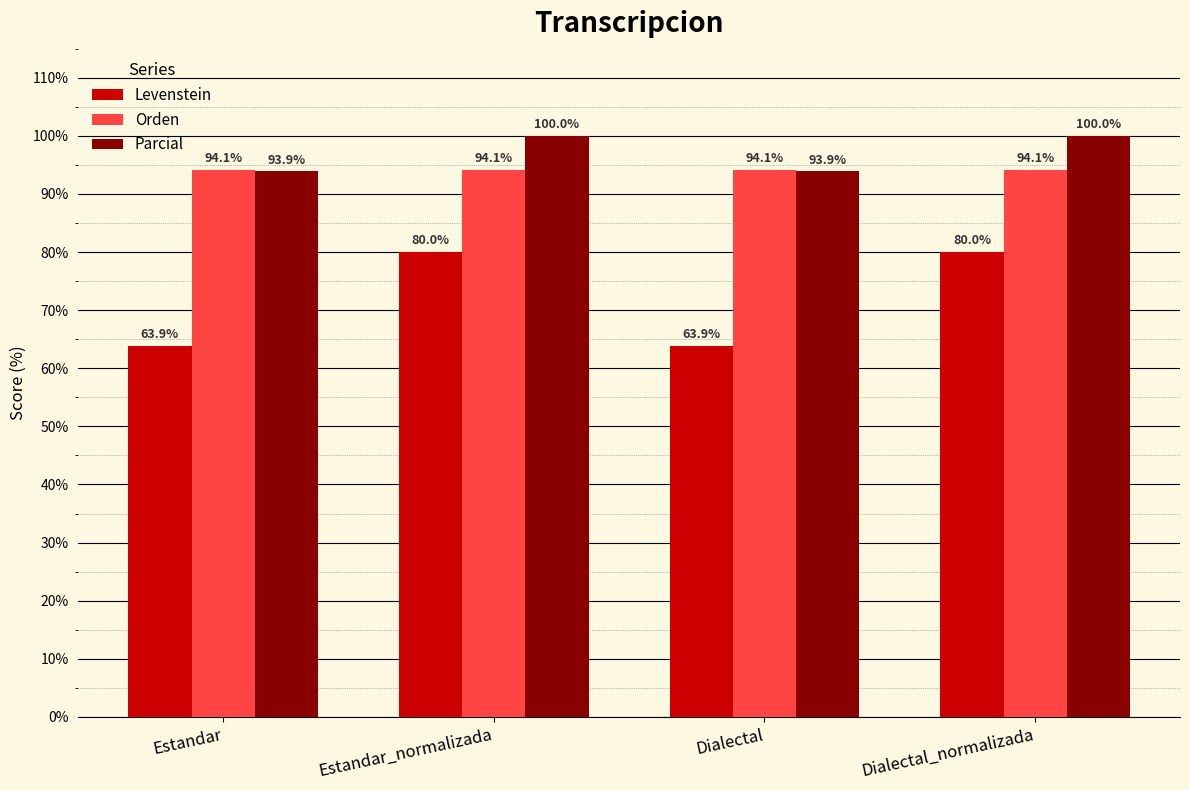

What is the maximum value shown in the chart?

100.0